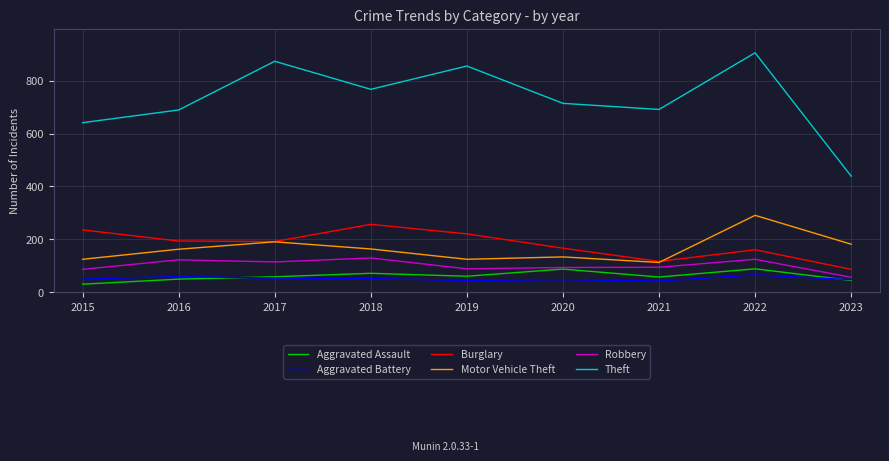

What is the sum of all Theft values?

6574